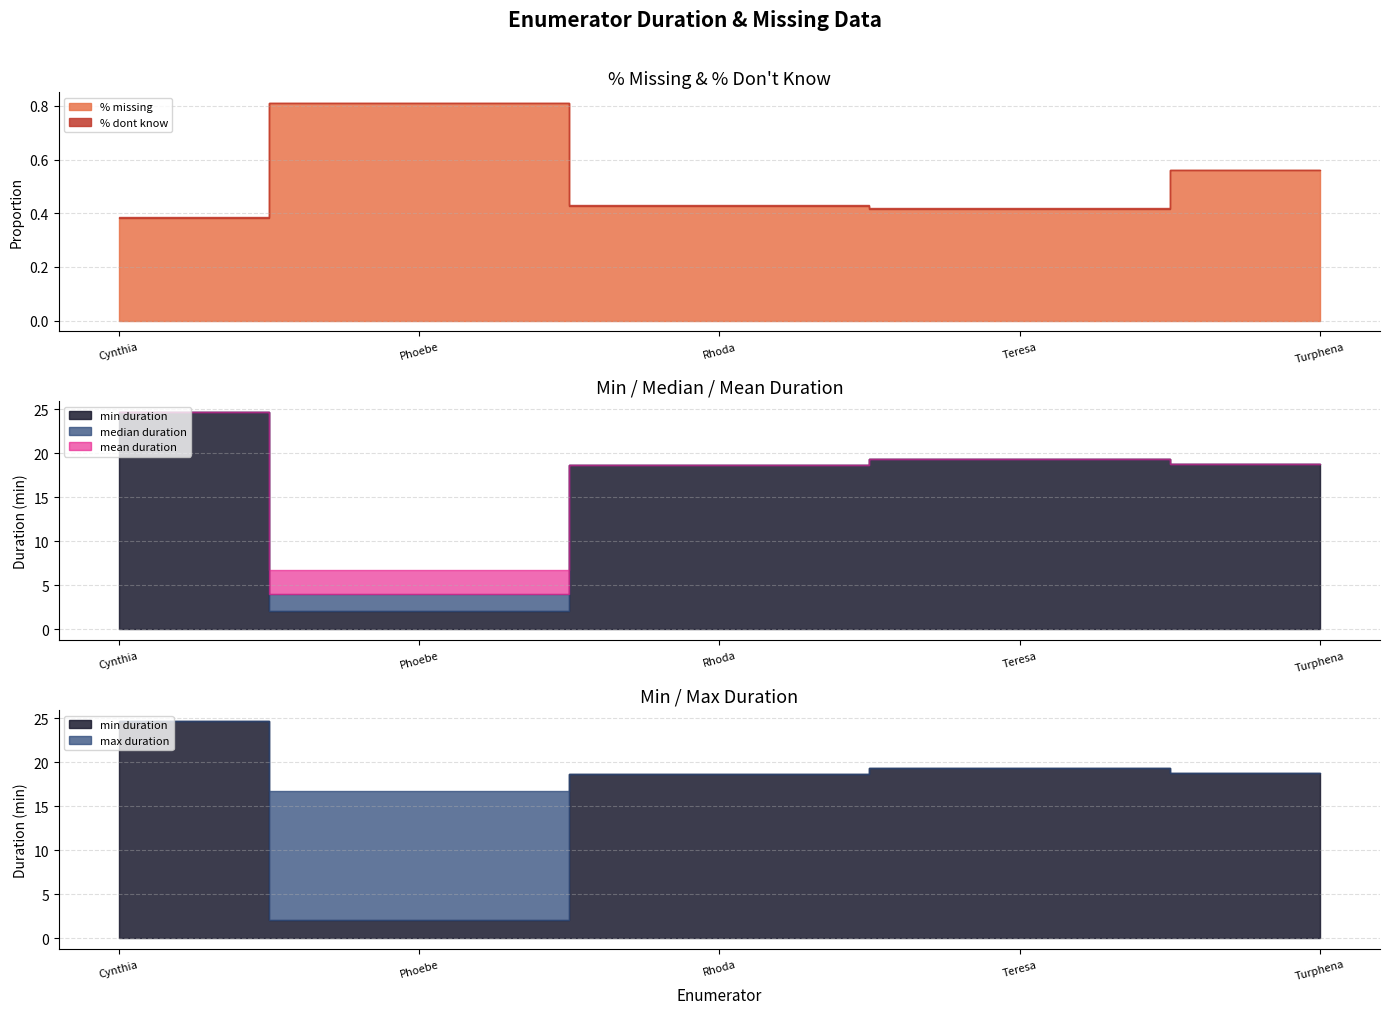

Reading left to right, what are all the values shown in this chart?

% missing: 0.4	0.8	0.4	0.4	0.6
min duration: 24.7	2.1	18.7	19.4	18.8
mean duration: 24.7	6.8	18.7	19.4	18.8
median duration: 24.7	4.0	18.7	19.4	18.8
max duration: 24.7	16.7	18.7	19.4	18.8
% dont know: 0.0	0.0	0.0	0.0	0.0